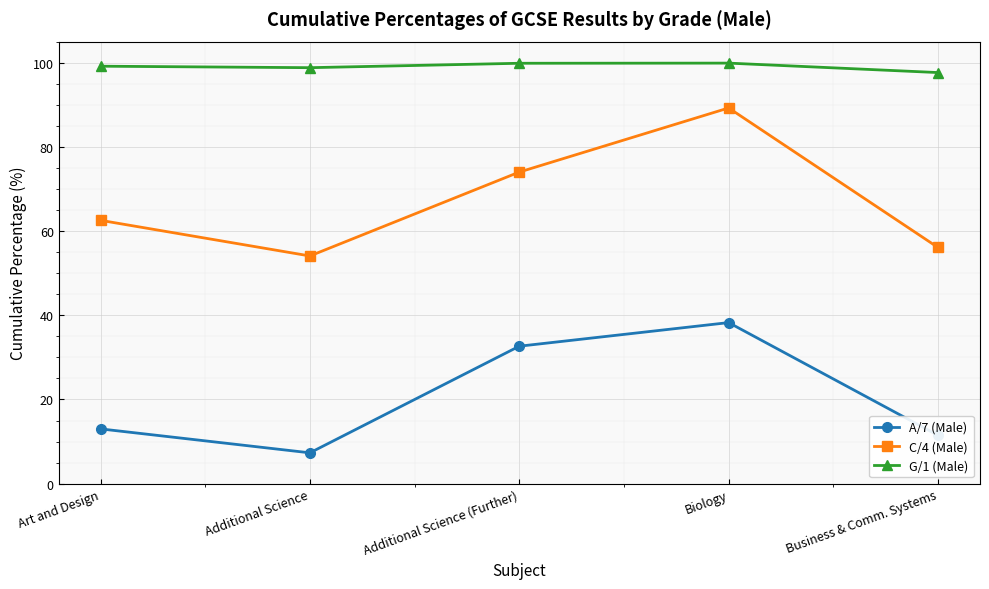

List the labels in order of C/4 (Male) value, largest first.

Biology, Additional Science (Further), Art and Design, Business & Comm. Systems, Additional Science